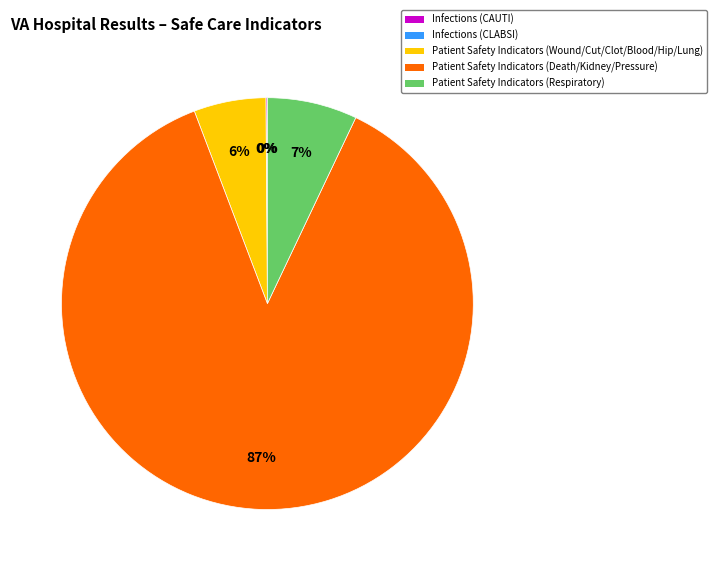

Which slice is the smallest?

Central line-associated bloodstream infection